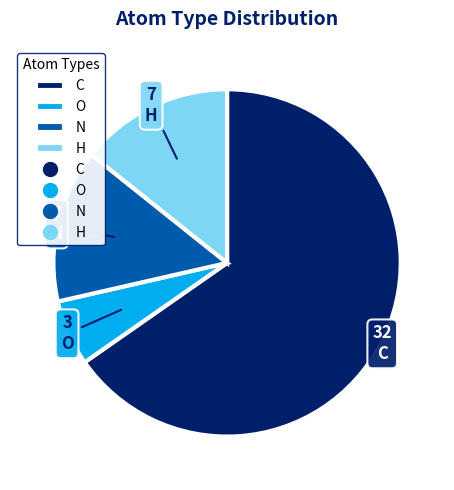

Does C represent more than half of the total?

Yes